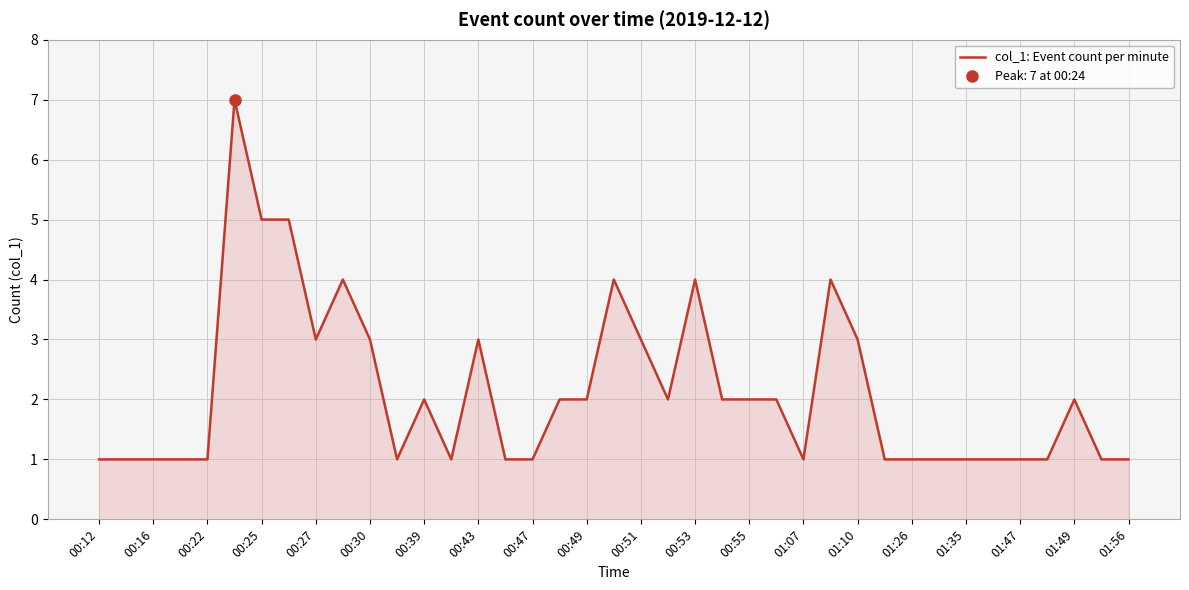

The value of col_1: Event count per minute at 00:51 is 3. True or false?

True